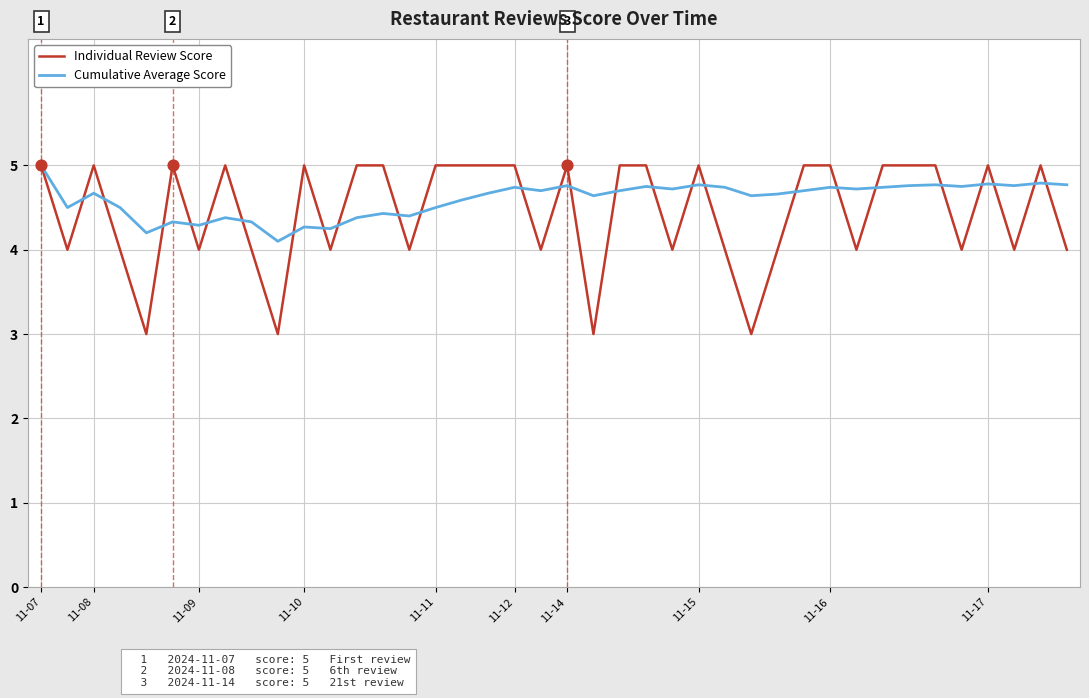

What is the maximum value for Individual Review Score?

5.0